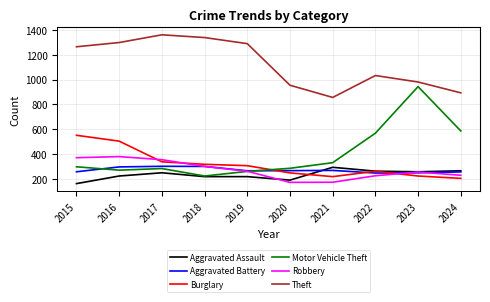

How many lines are shown in the chart?

6